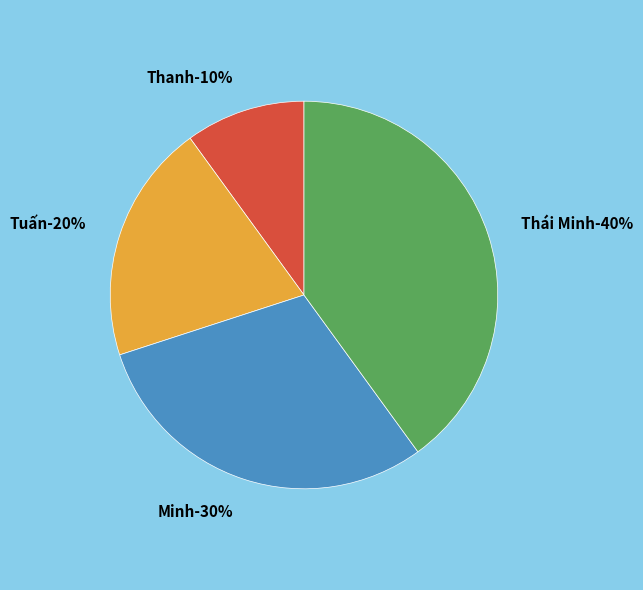

How much of the chart is everything except Thái Minh?

60.0%